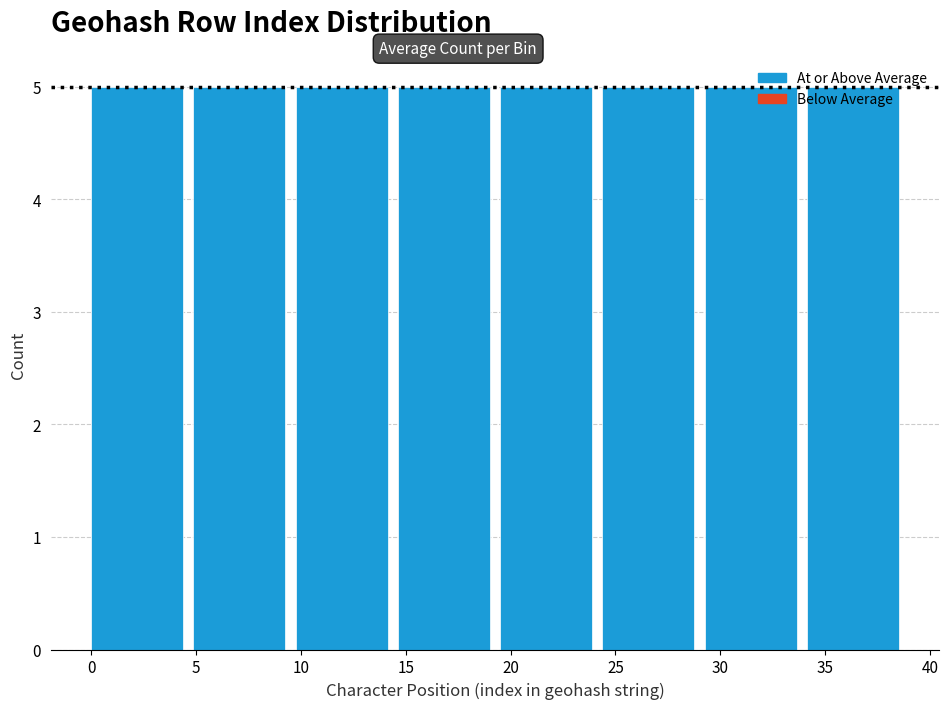

Reading left to right, list every bar in this chart as the range it spans on the x-axis followed by its height. Neither the bar edges nor the heights are printed on the chart, so give them approximately, as read against the axes.

0.0 to 5.0: 5
5.0 to 10.0: 5
10.0 to 14.5: 5
14.5 to 19.5: 5
19.5 to 24.5: 5
24.5 to 29.5: 5
29.5 to 34.0: 5
34.0 to 39.0: 5